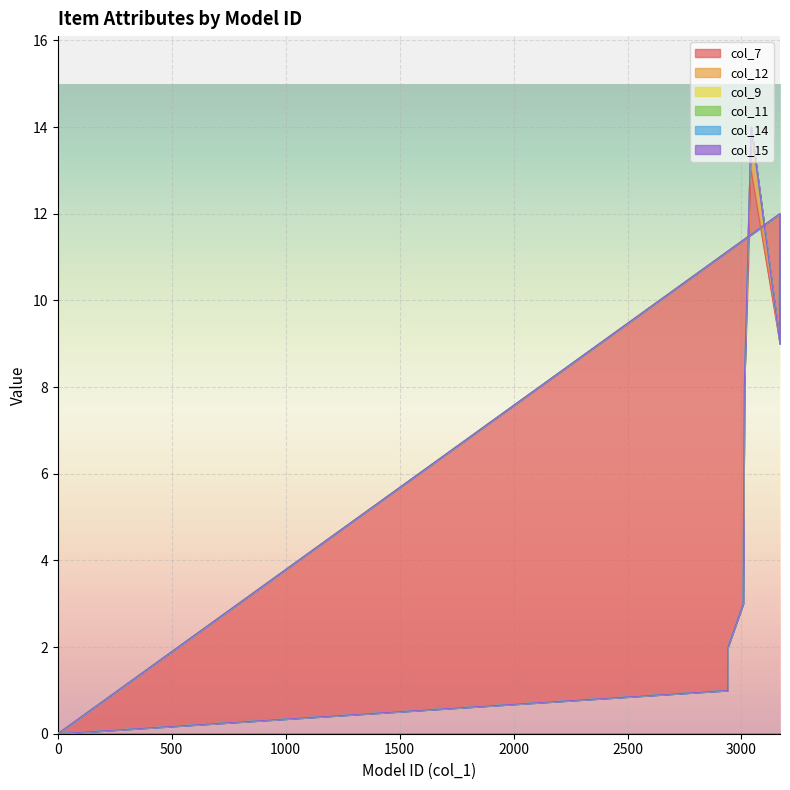

True or false: col_15 and col_11 cross at least once.

False